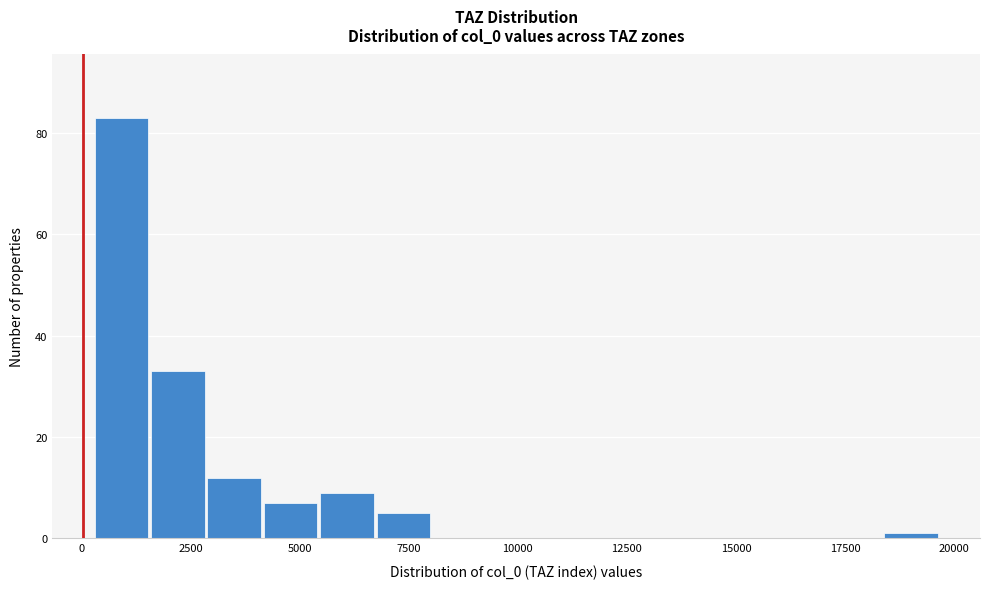

Read against the x-axis, roughly where is the centre of the tallest bar?

1000